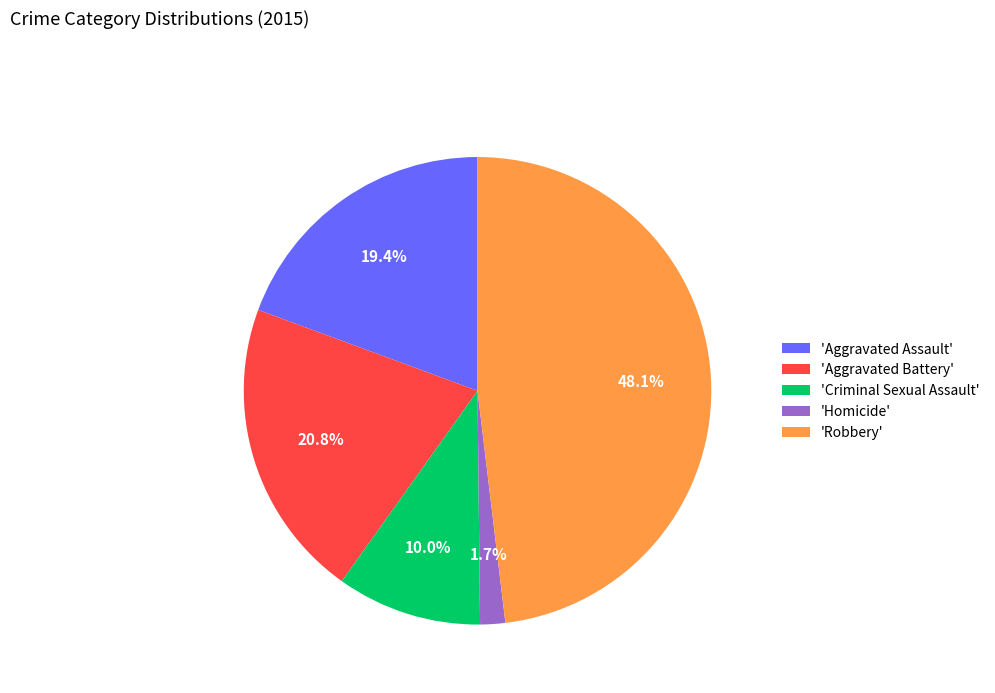

What is the smallest slice in the pie chart?

'Homicide'